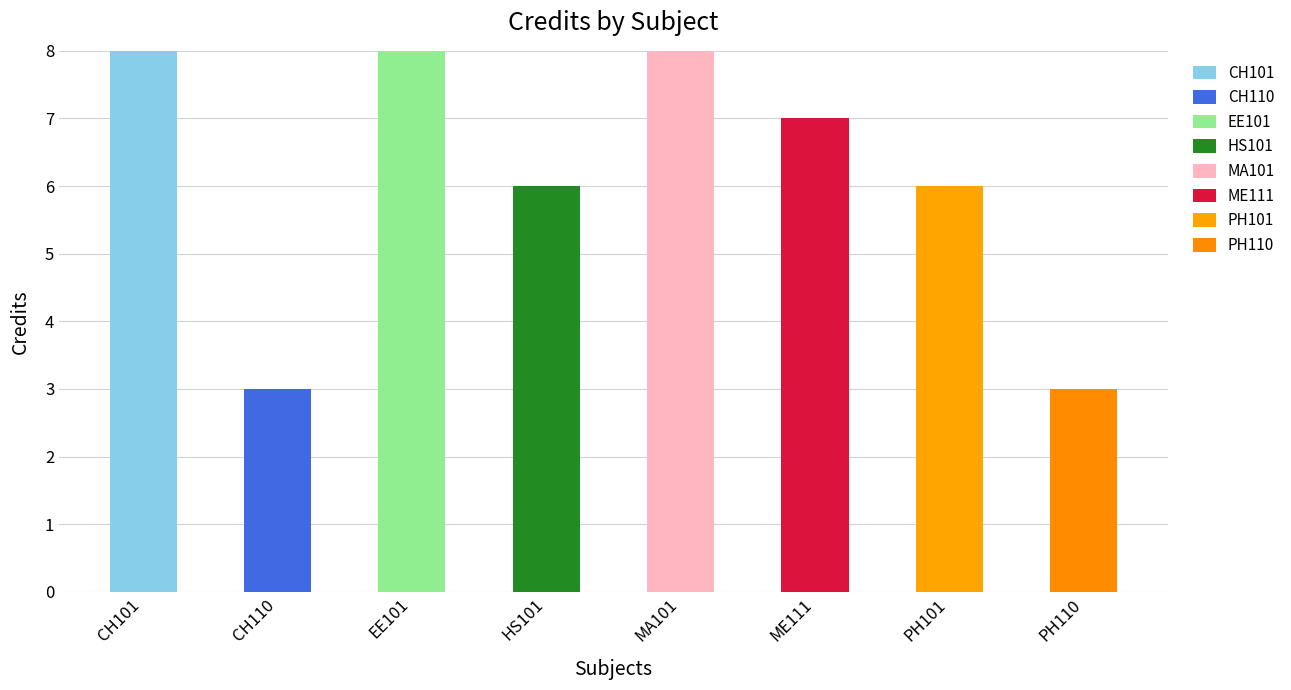

How many data points does each series have?

8